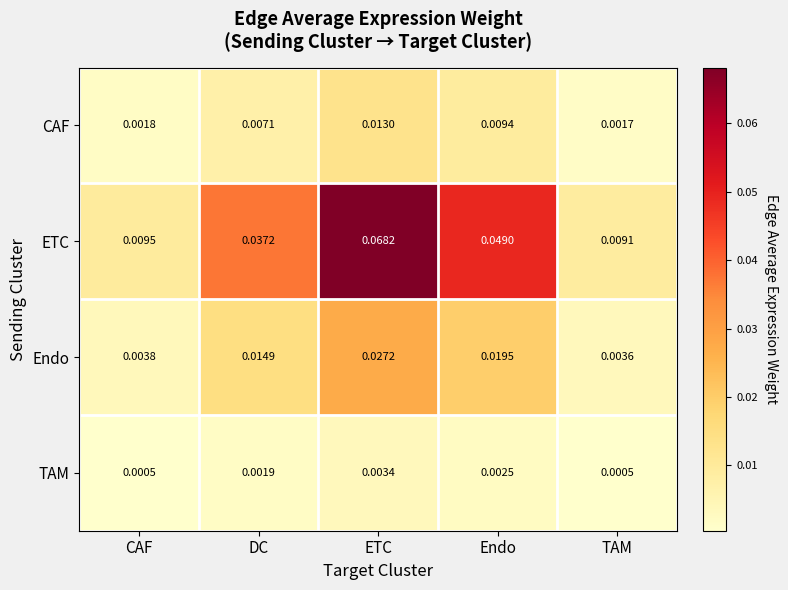

Which category has the lowest value in the Endo series?

TAM